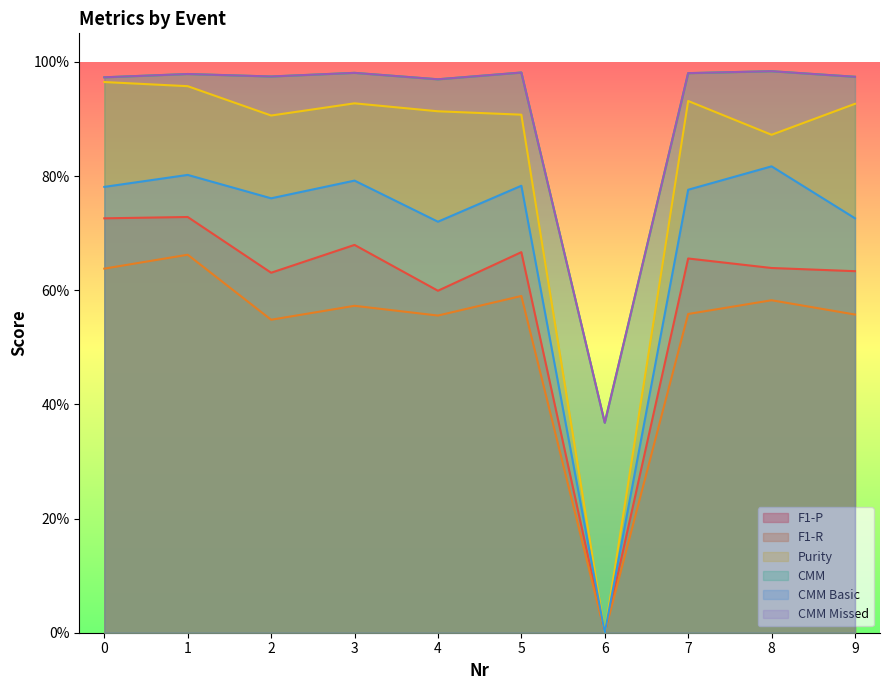

Reading left to right, what are all the values shown in this chart?

F1-P: 0.7	0.7	0.6	0.7	0.6	0.7	0.0	0.7	0.6	0.6
F1-R: 0.6	0.7	0.5	0.6	0.6	0.6	0.0	0.6	0.6	0.6
Purity: 1.0	1.0	0.9	0.9	0.9	0.9	0.0	0.9	0.9	0.9
CMM: 1.0	1.0	1.0	1.0	1.0	1.0	0.4	1.0	1.0	1.0
CMM Basic: 0.8	0.8	0.8	0.8	0.7	0.8	0.0	0.8	0.8	0.7
CMM Missed: 1.0	1.0	1.0	1.0	1.0	1.0	0.4	1.0	1.0	1.0